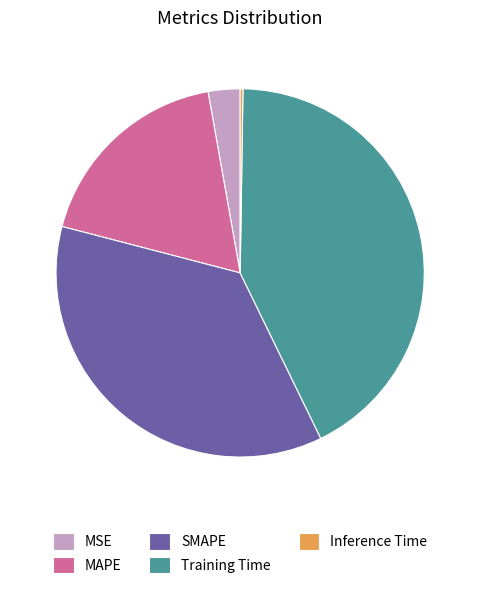

Is it true that SMAPE is 51% of the pie?

False